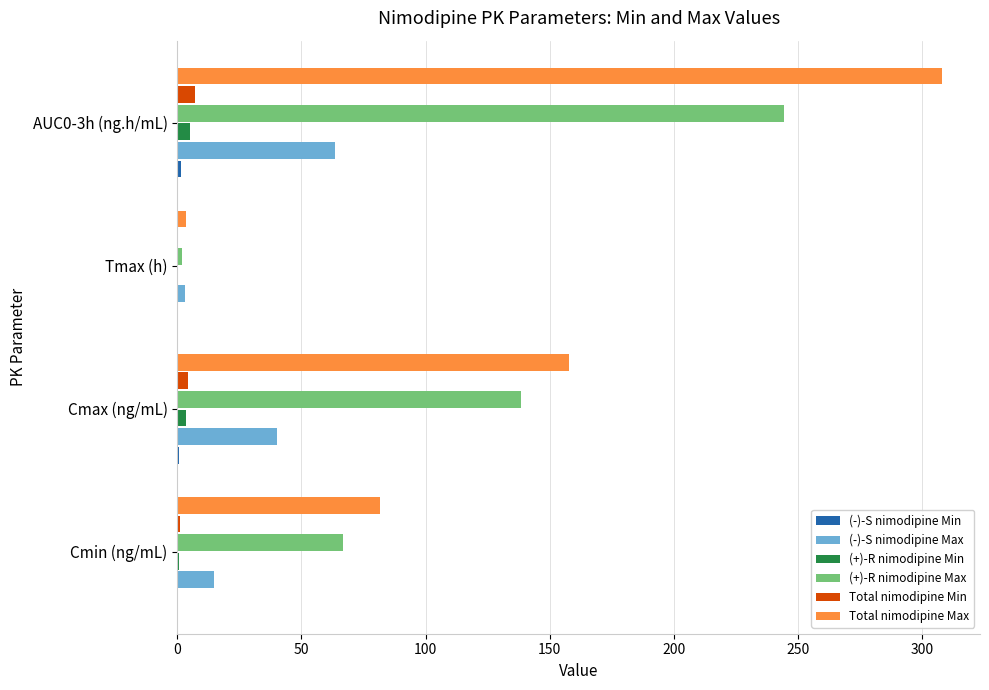

True or false: (+)-R nimodipine Max has a value of 138.5 at Cmax (ng/mL).

True